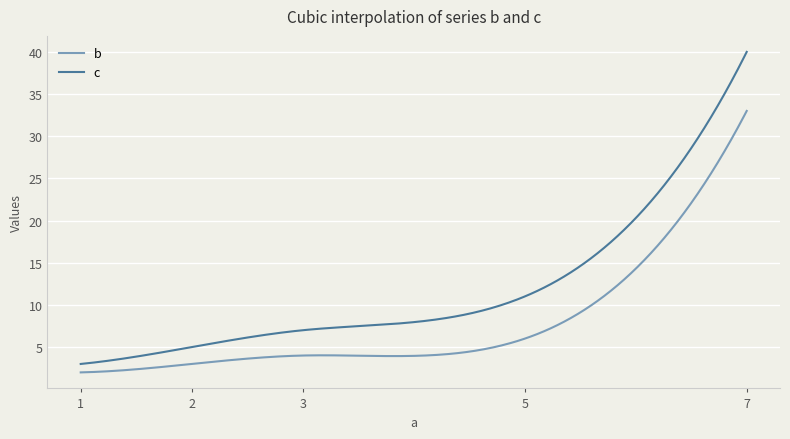

List the series in order of their overall mean, lowest first.

b, c